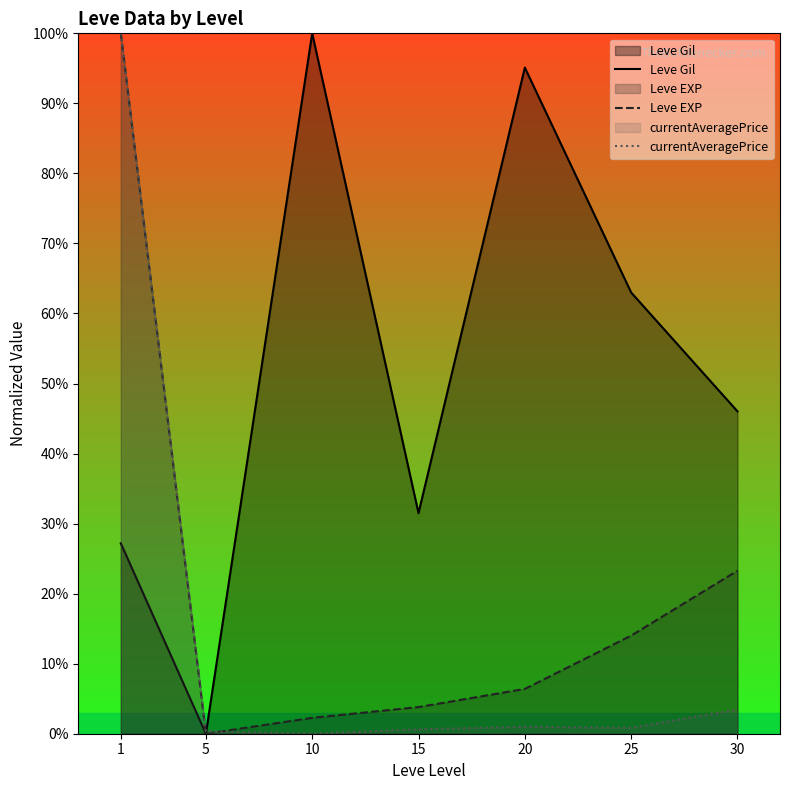

Reading right to left, transcribe all the data shown in this chart.

Leve Gil: 30=46.0	25=63.0	20=95.1	15=31.5	10=100.0	5=0.0	1=27.2
Leve EXP: 30=23.3	25=14.0	20=6.4	15=3.8	10=2.3	5=0.0	1=100.0
currentAveragePrice: 30=3.4	25=0.8	20=1.0	15=0.6	10=0.0	5=0.4	1=100.0